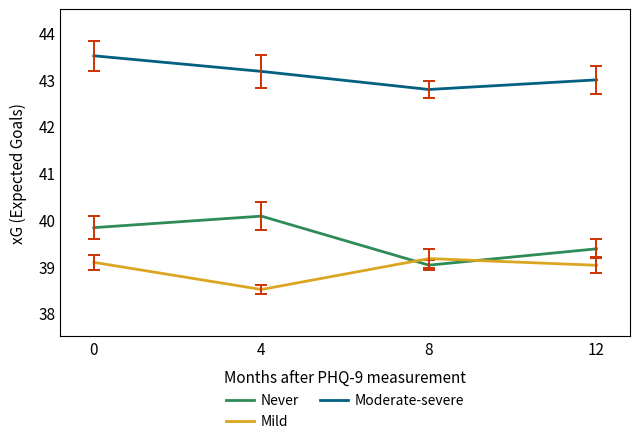

Reading right to left, extract all data points from this chart.

Never: 39.4	39.0	40.1	39.8
Mild: 39.0	39.2	38.5	39.1
Moderate-severe: 43.0	42.8	43.2	43.5